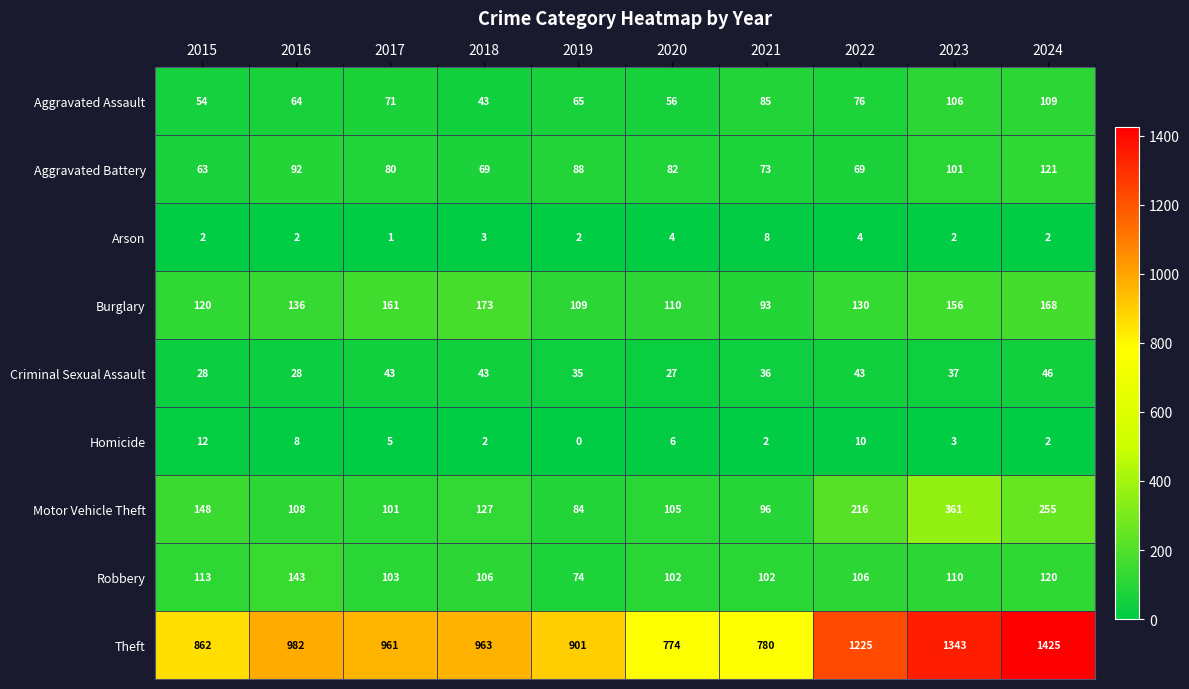

Is the value of Burglary at 2015 greater than the value of Motor Vehicle Theft at 2015?

No